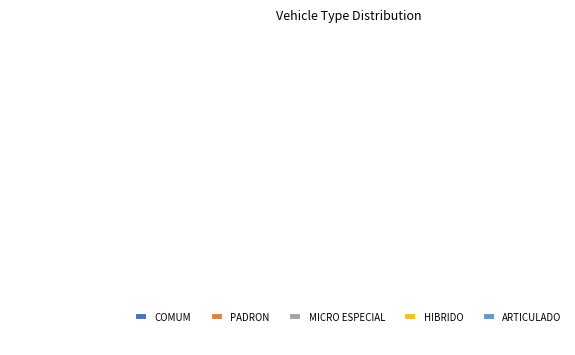

Rank the categories by value from lowest to highest.

ARTICULADO, HIBRIDO, MICRO ESPECIAL, COMUM, PADRON